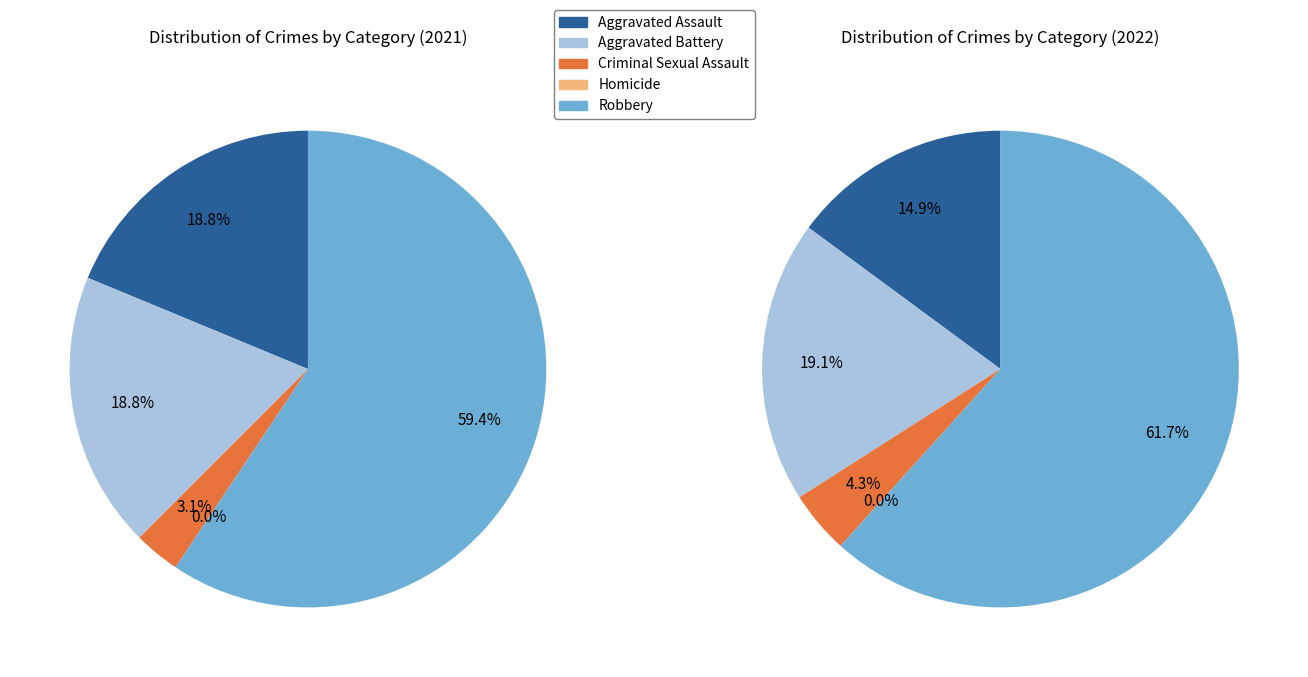

The 2 slice represents 4% of the pie. True or false?

True